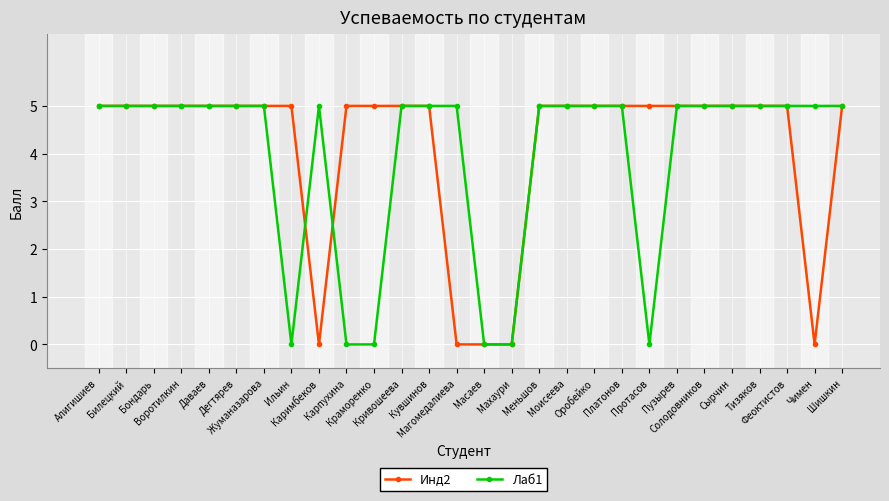

What is the total value across all series at Карпухина?

5